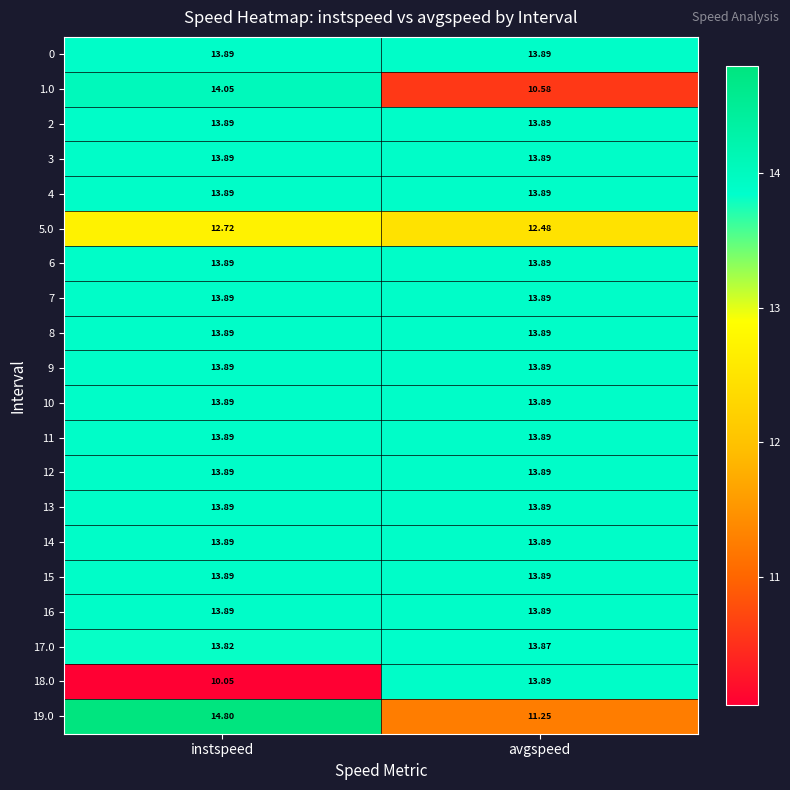

Which category has the highest value in the 17.0 series?

avgspeed